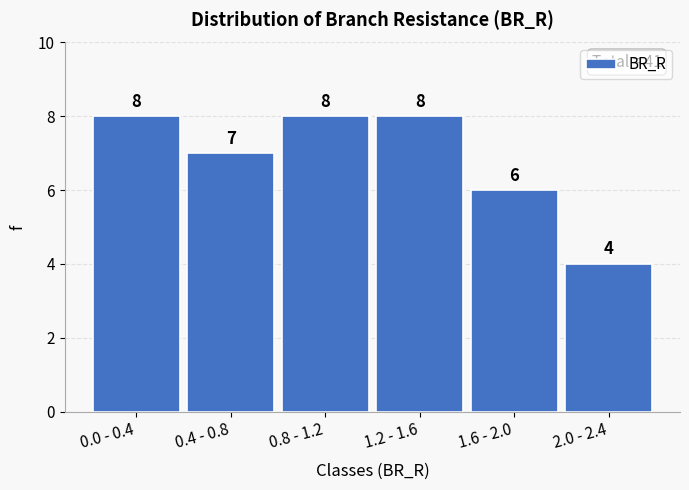

Reading left to right, what are all the values shown in this chart?

0.0 - 0.4=8	0.4 - 0.8=7	0.8 - 1.2=8	1.2 - 1.6=8	1.6 - 2.0=6	2.0 - 2.4=4